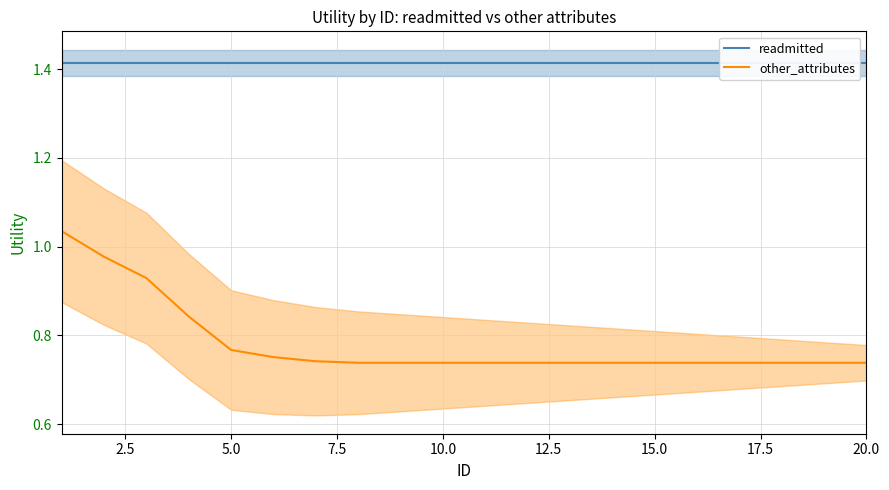

Rank the series by their average value, from highest to lowest.

readmitted, other_attributes